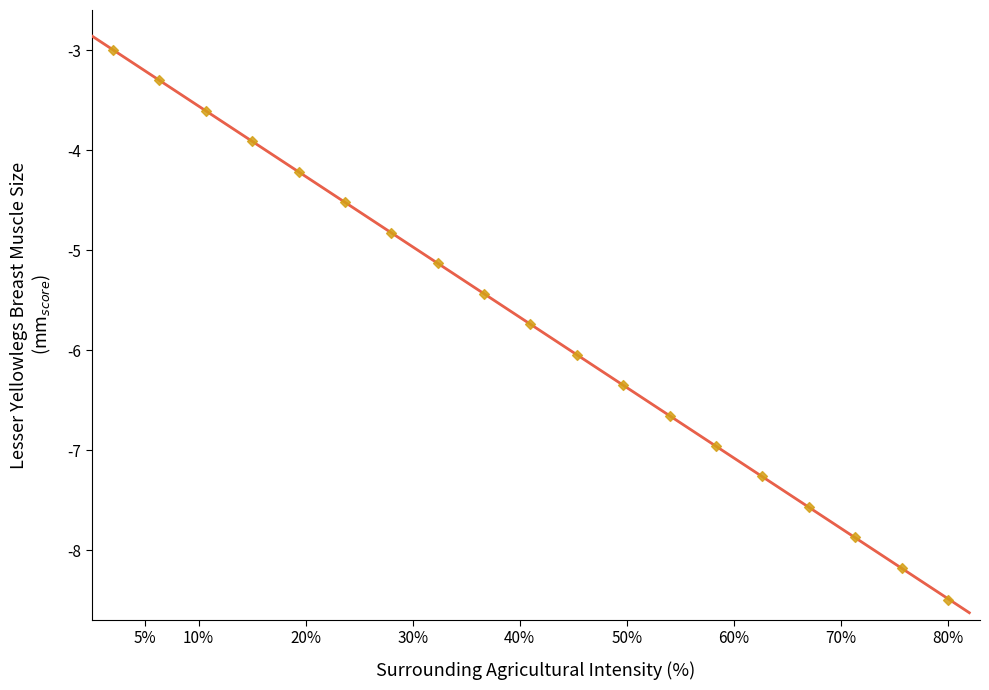

What is the range of Y values (max minus min)?

5.5